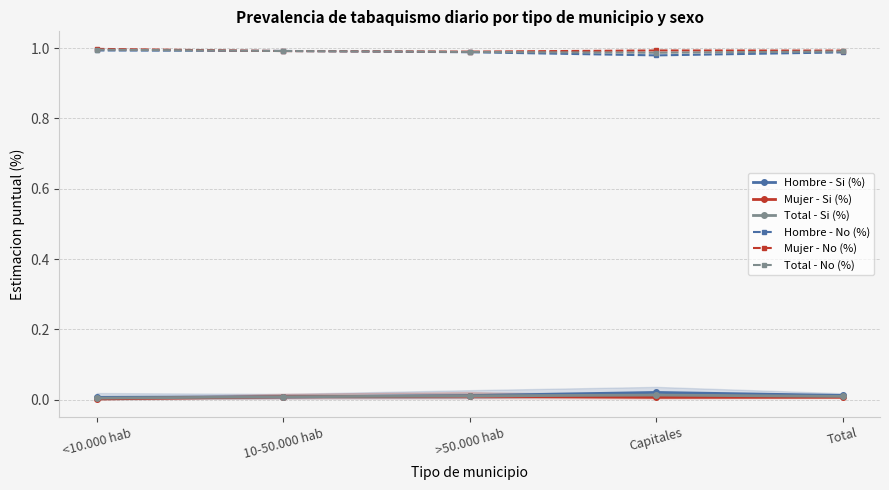

What is the sum of the Mujer - No (%) values at Total and >50.000 hab?

2.0